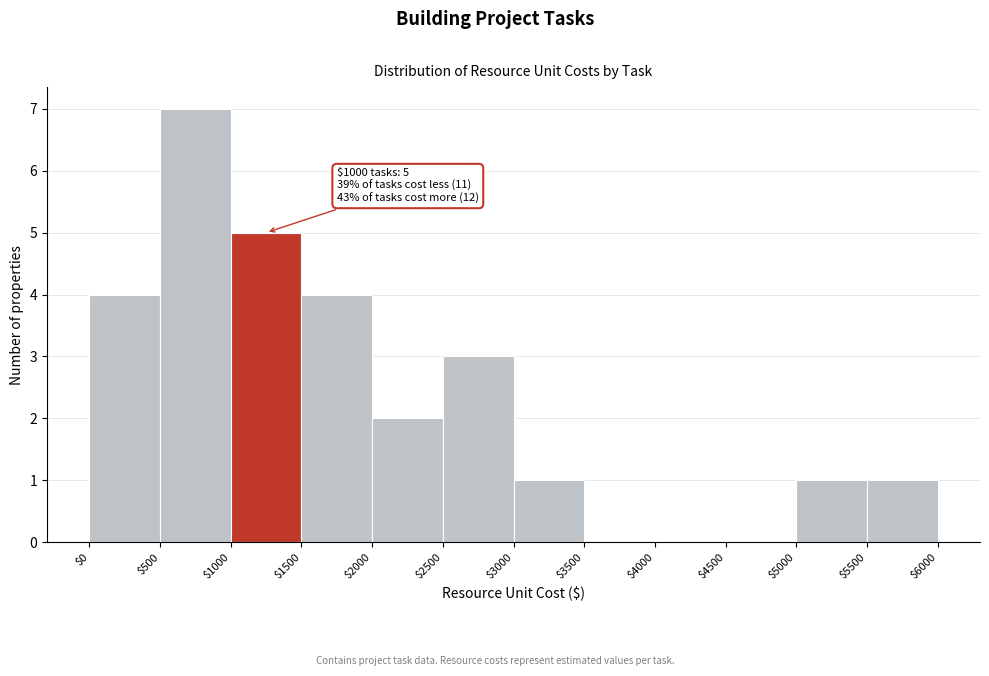

Over which range of the x-axis is the bar tallest?

$500 to $1000